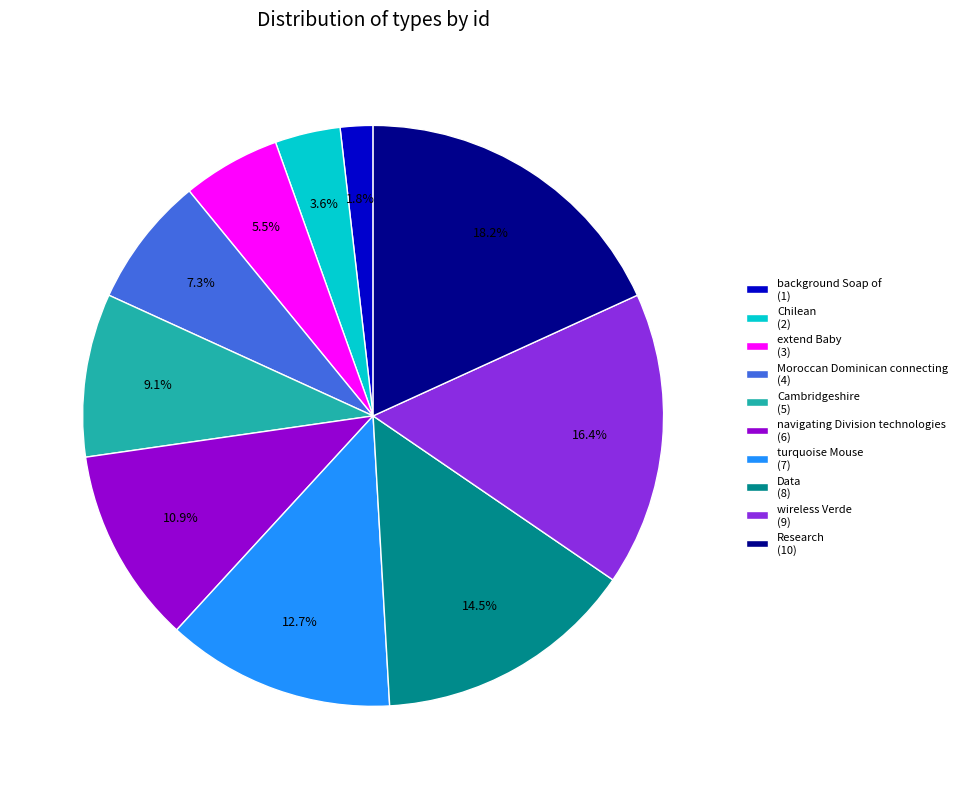

To the nearest percent, what is the average slice percentage?

10%